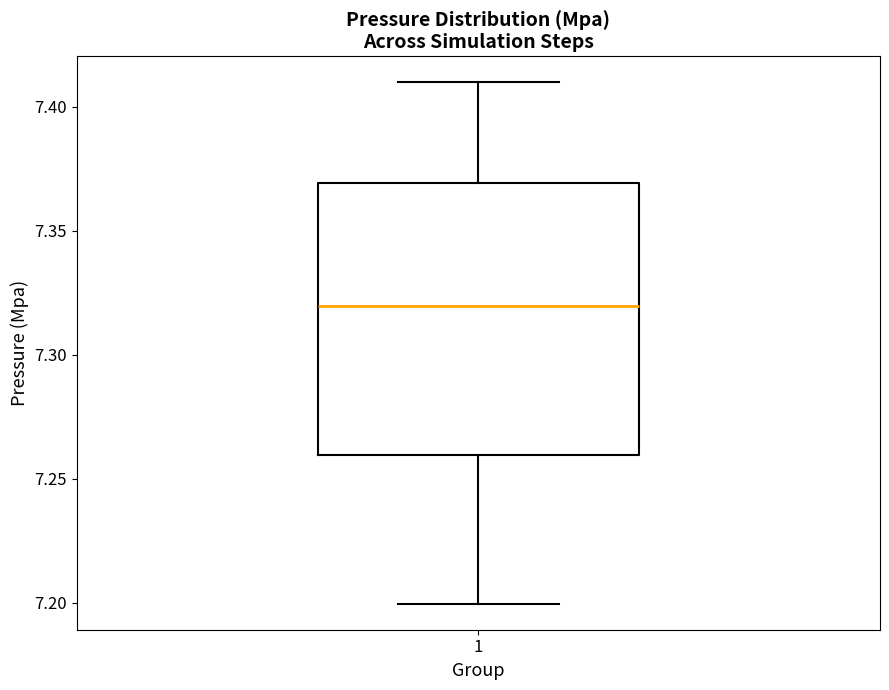

Read this box plot against the y-axis: the position of the median line, the range covered by the box, and the ends of both whiskers. The values are not printed on the chart, so give them approximately, as read against the axis.

median 7.32, box 7.26 to 7.37, whiskers 7.20 to 7.41